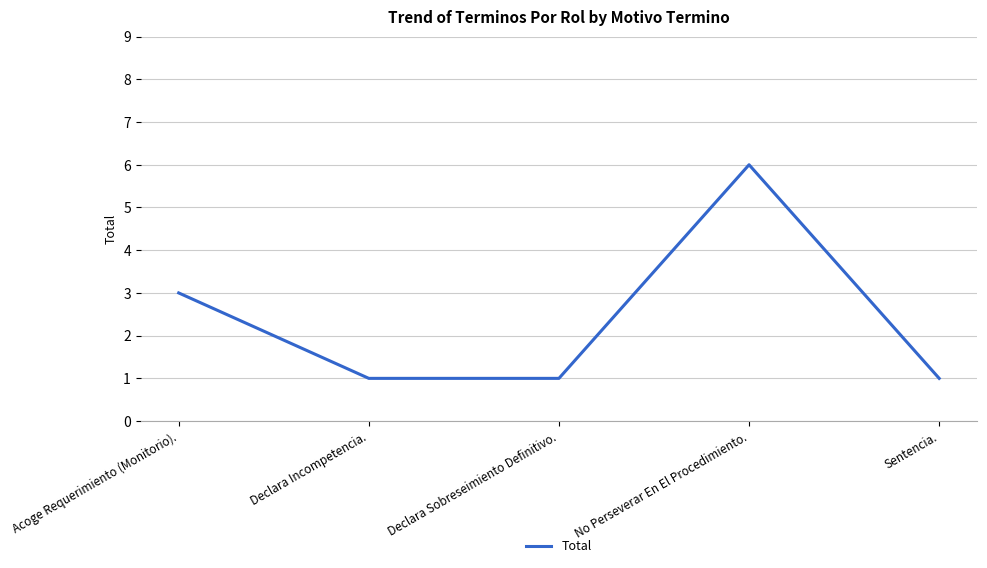

Between Acoge Requerimiento (Monitorio). and Declara Incompetencia., which is larger?

Acoge Requerimiento (Monitorio).